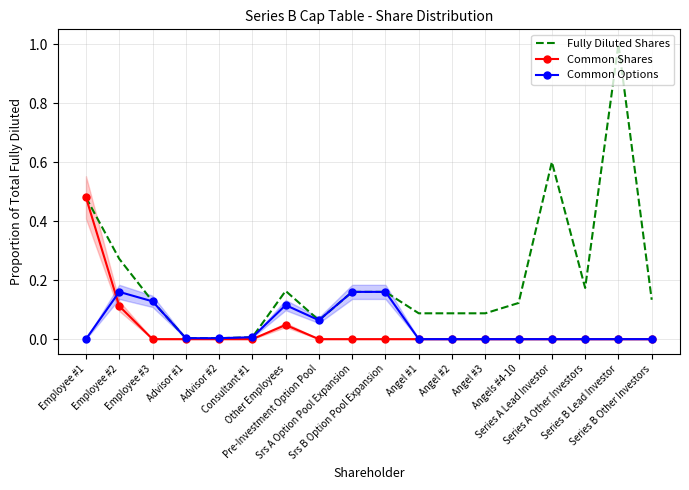

Between Employee #1 and Srs A Option Pool Expansion, which is larger?

Employee #1